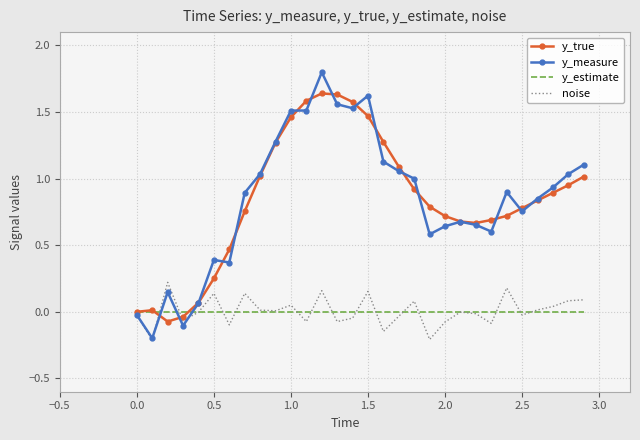

What is the maximum value shown in the chart?

1.8